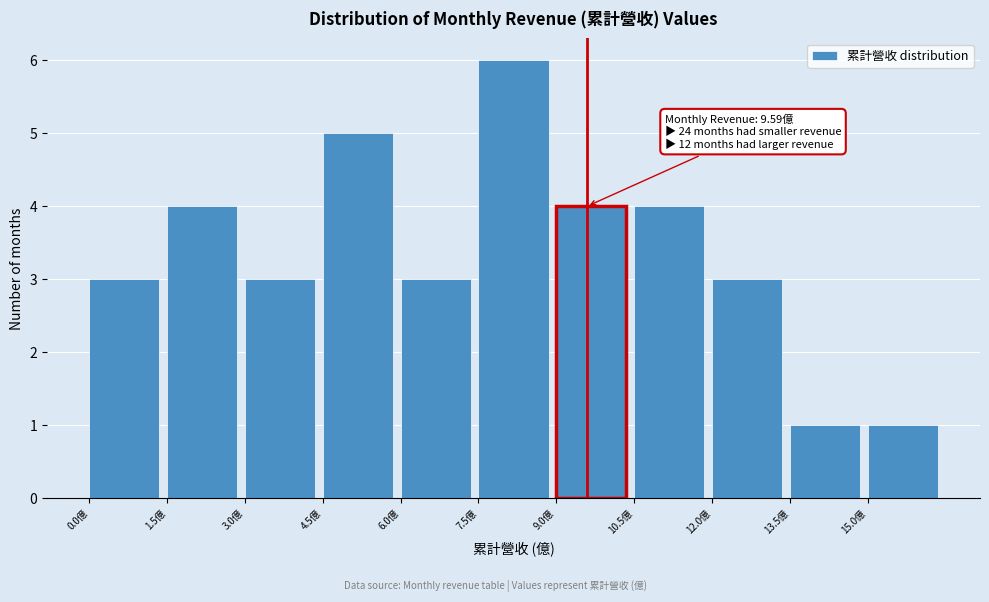

Which range on the x-axis has the tallest bar?

7.5 to 9.0